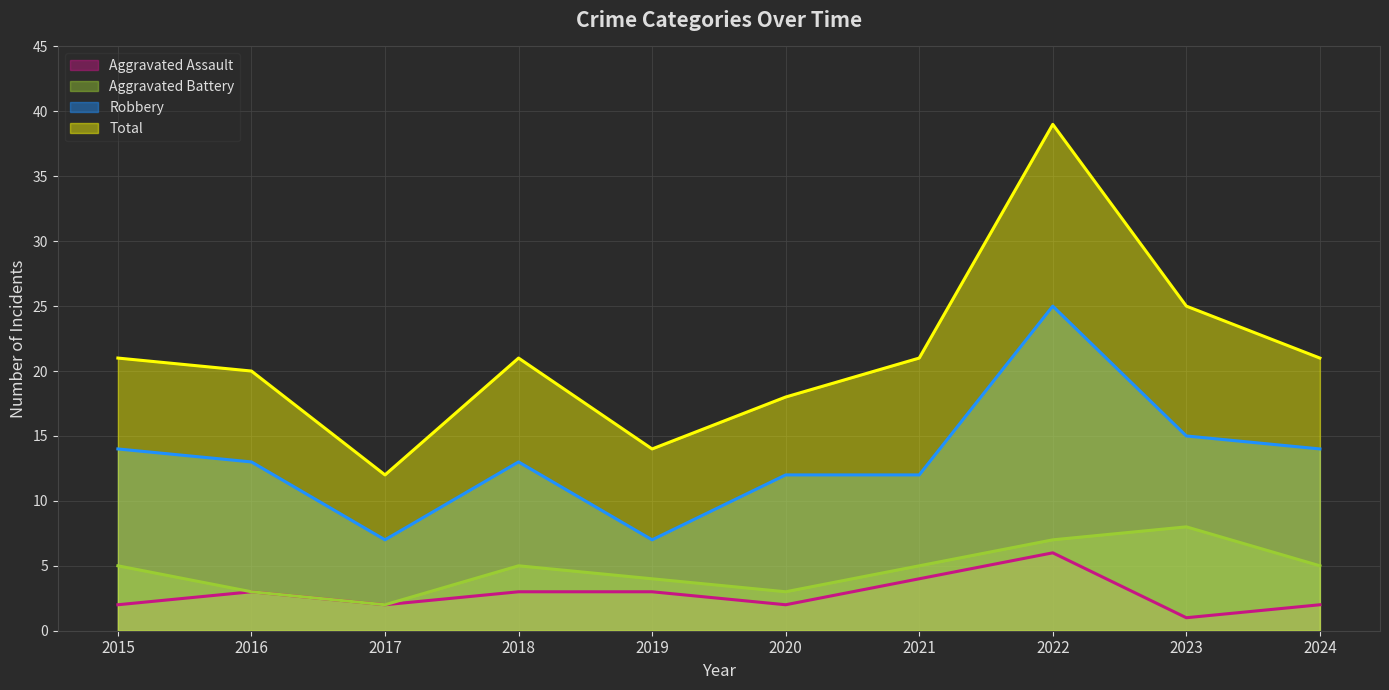

Read the Aggravated Assault value at 2019.

3